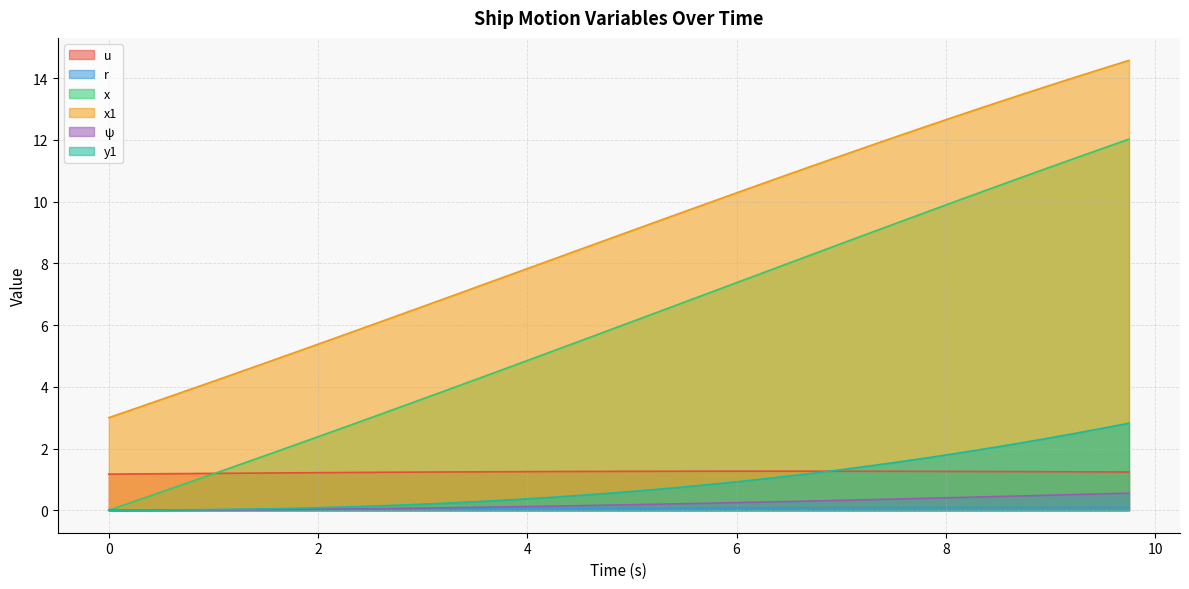

At how many categories does at least one series exceed 6?

29